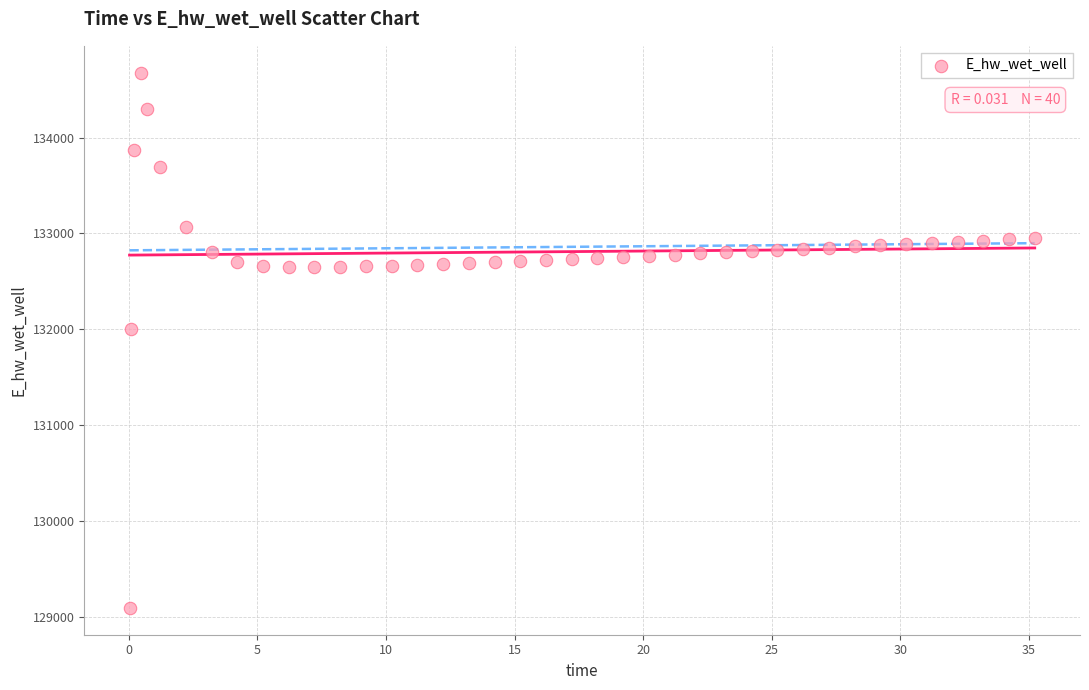

What is the range of X values (max minus min)?

35.2